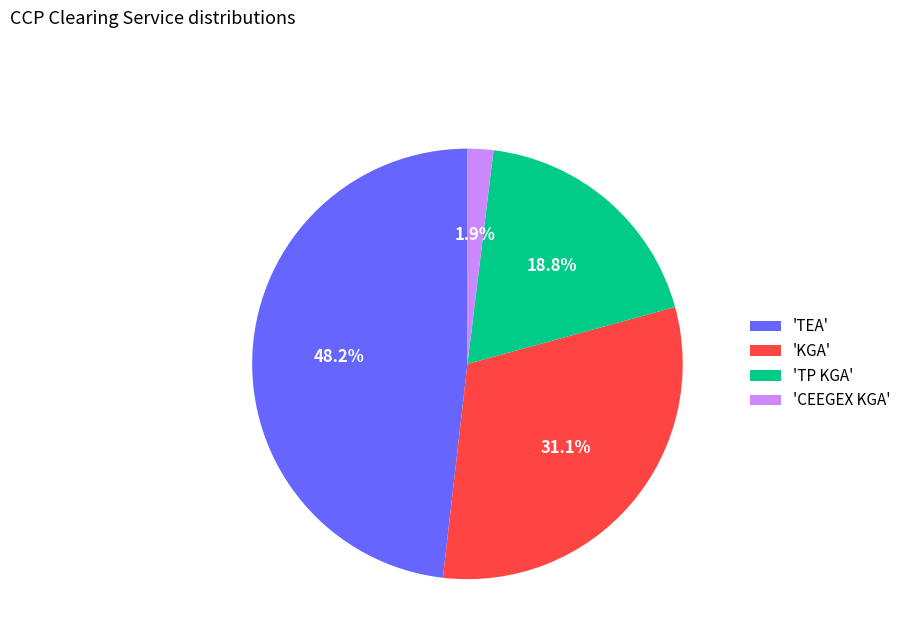

Rank the categories by value from highest to lowest.

'TEA', 'KGA', 'TP KGA', 'CEEGEX KGA'